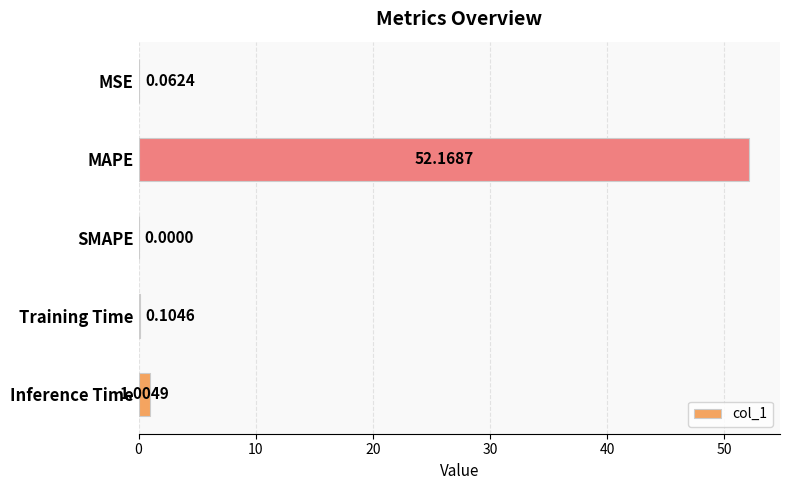

Where is the data nearest to the value 26?

Inference Time